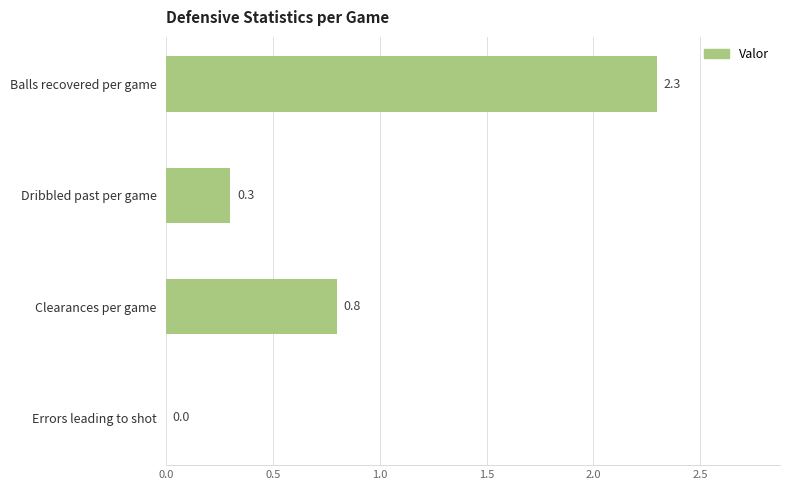

How many positive values are there?

3